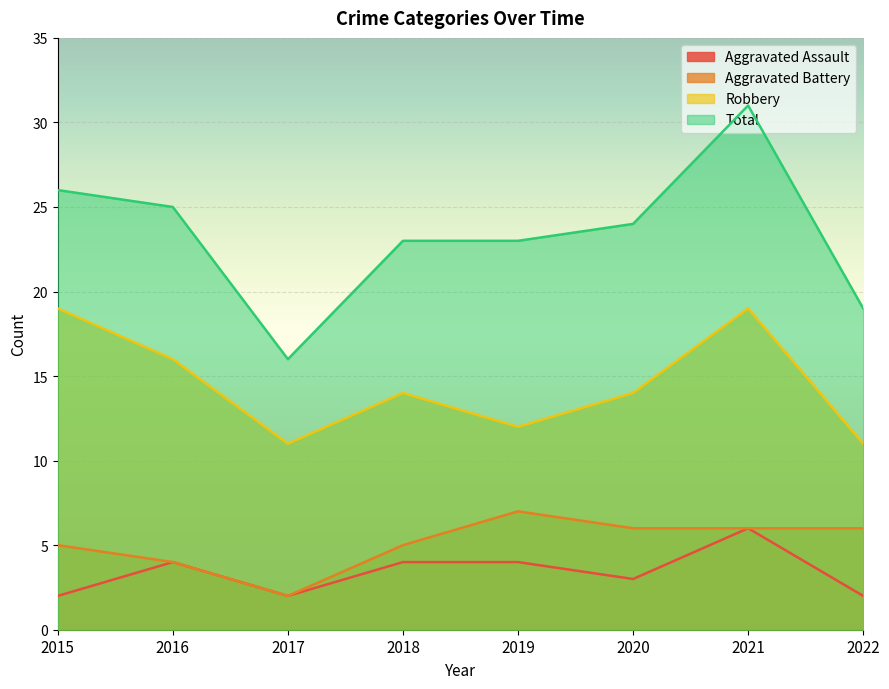

At which label does Aggravated Assault reach its peak?

2021